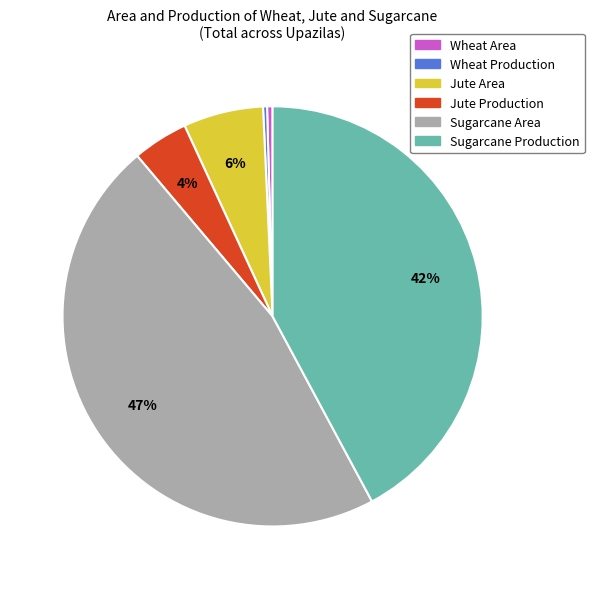

To the nearest percent, what is the difference between the Wheat Production and Jute Production slice percentages?

4%